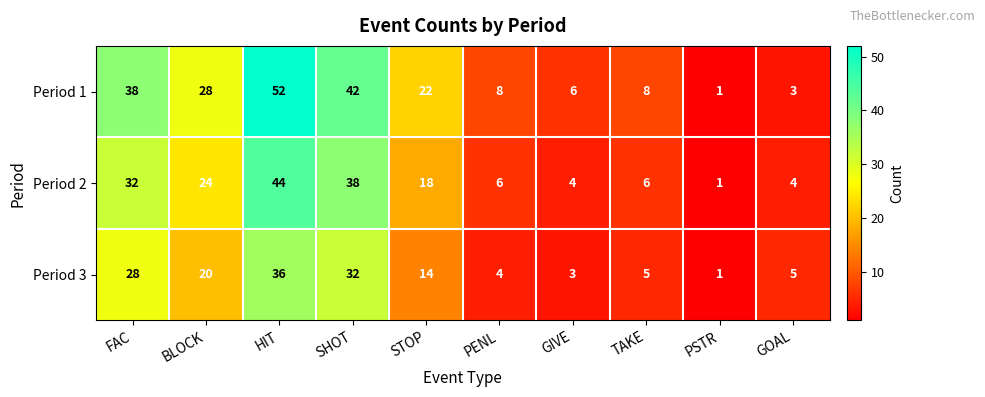

What is the greatest value displayed?

52